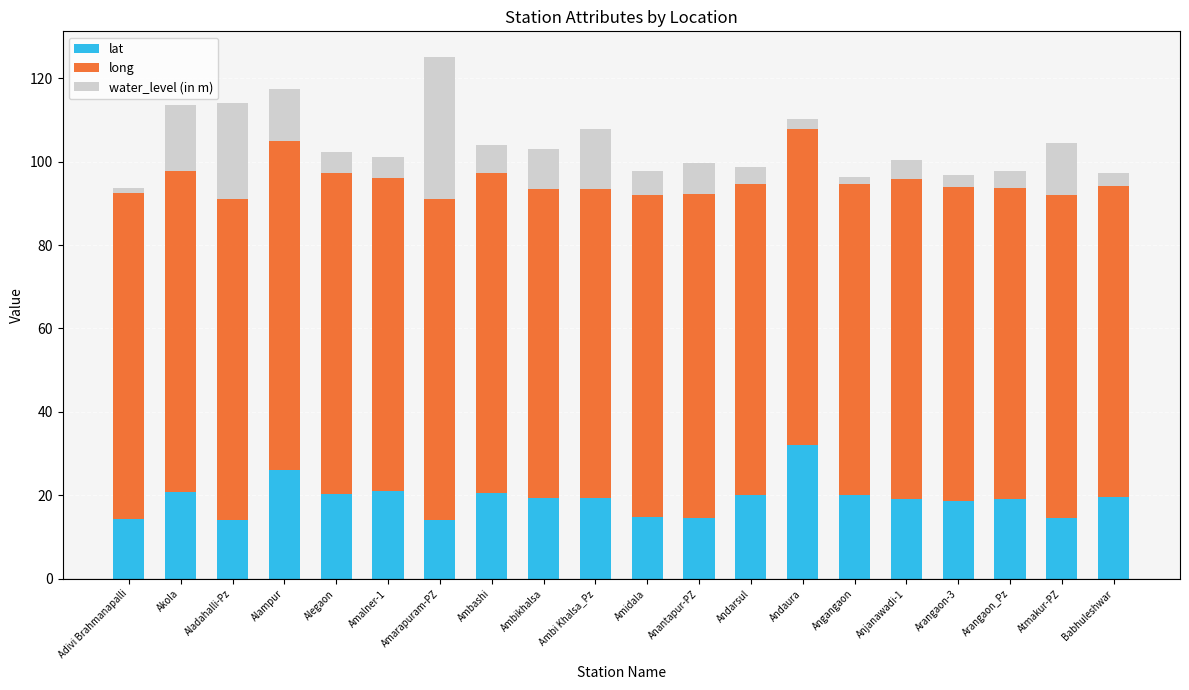

What is the sum of all lat values?

382.5